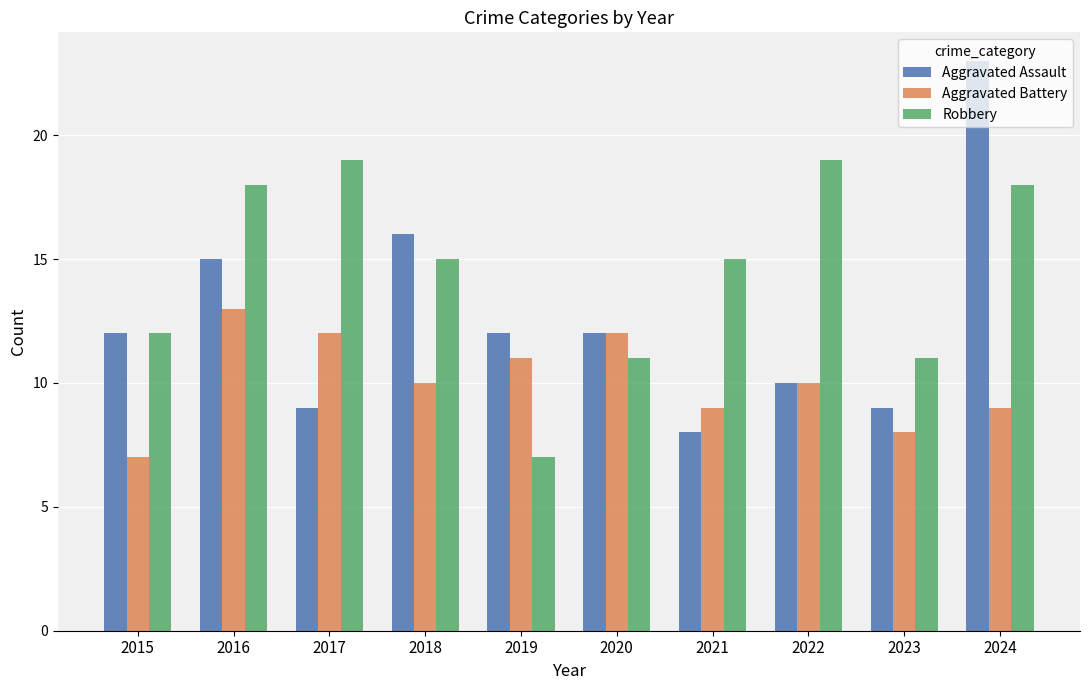

What is the value of the Robbery bar at the 2nd from the left?

18